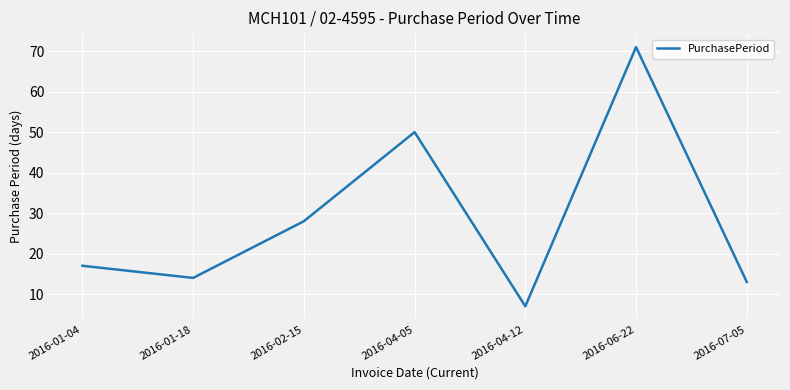

Reading right to left, extract all data points from this chart.

13	71	7	50	28	14	17